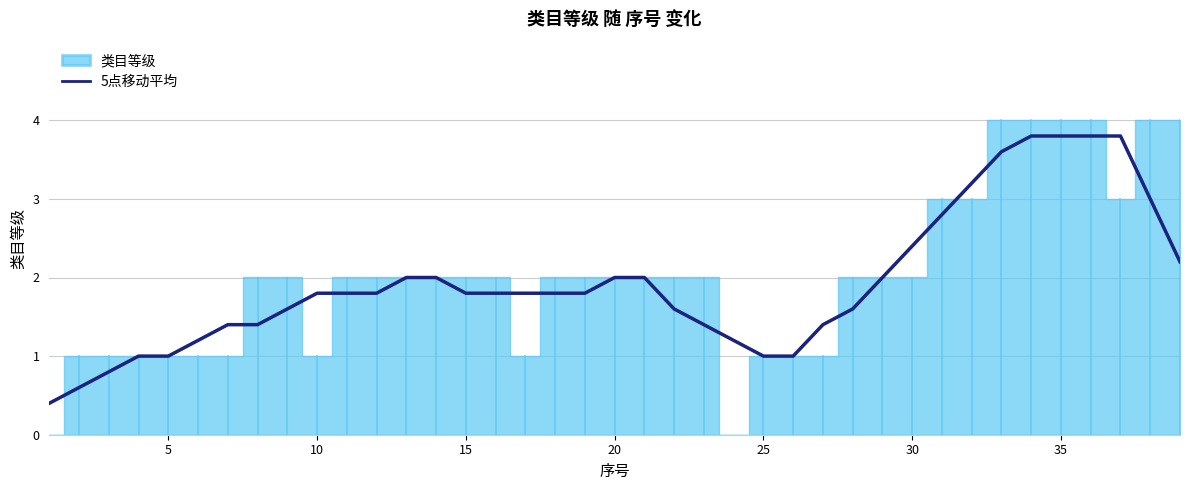

True or false: 5点移动平均 has a value of 1.0 at 10.

False